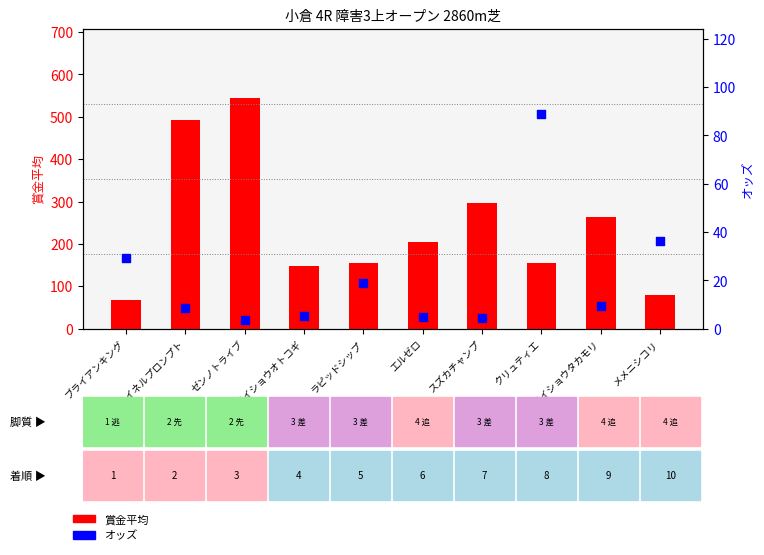

At how many categories does at least one series exceed 129?

8